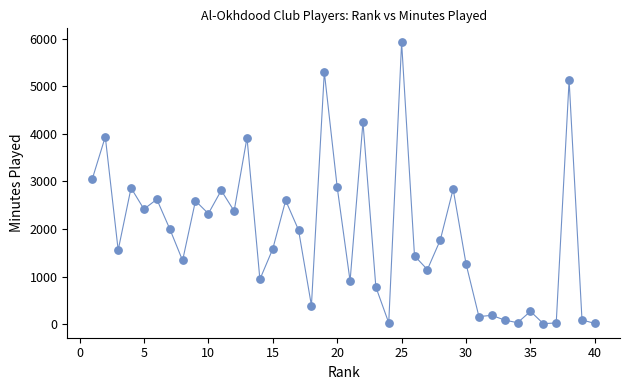

What is the range of X values (max minus min)?

39